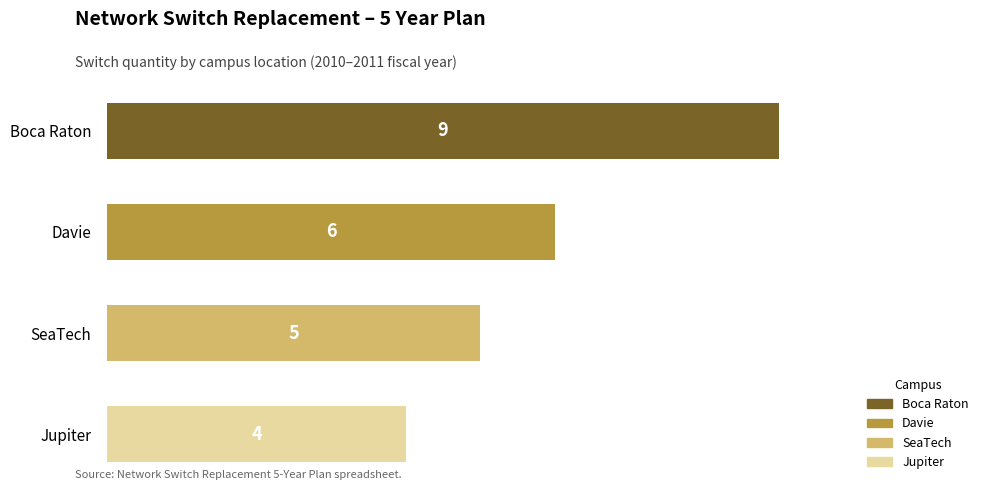

List the labels in order of value, smallest first.

Jupiter, SeaTech, Davie, Boca Raton